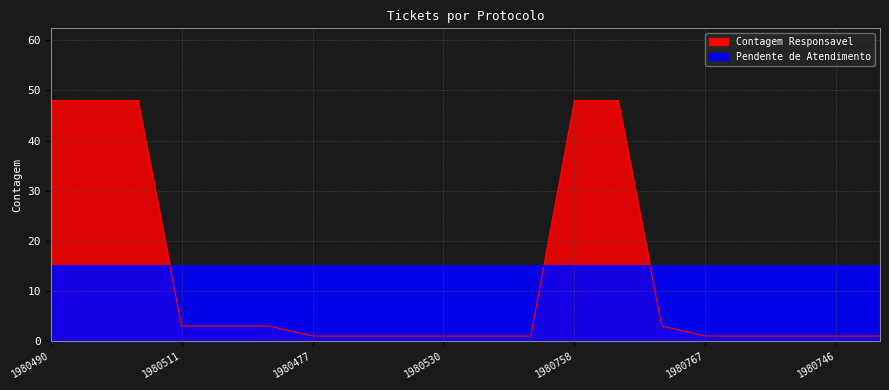

At which category does the chart reach its minimum across all series?

1980477